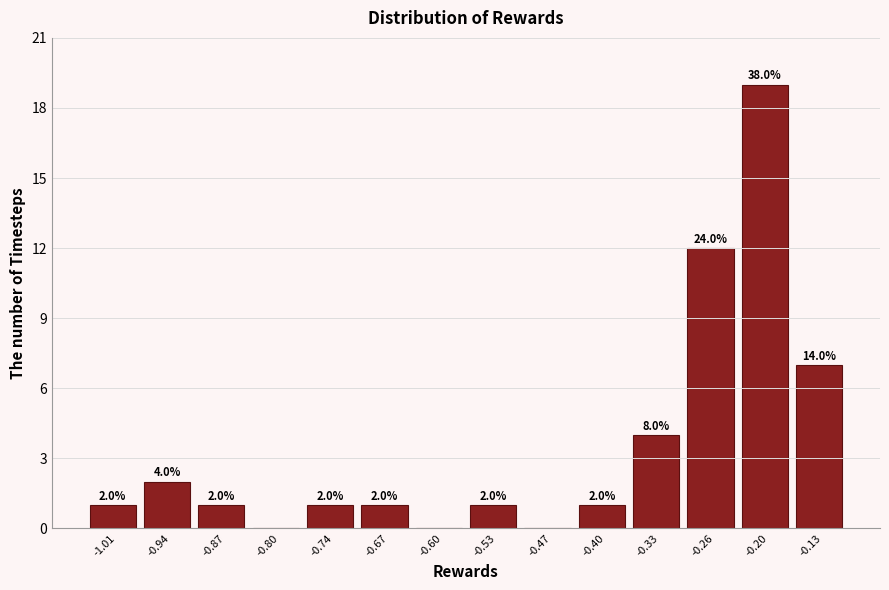

Reading left to right, transcribe all the data shown in this chart.

-1.01=1	-0.94=2	-0.87=1	-0.80=0	-0.74=1	-0.67=1	-0.60=0	-0.53=1	-0.47=0	-0.40=1	-0.33=4	-0.26=12	-0.20=19	-0.13=7